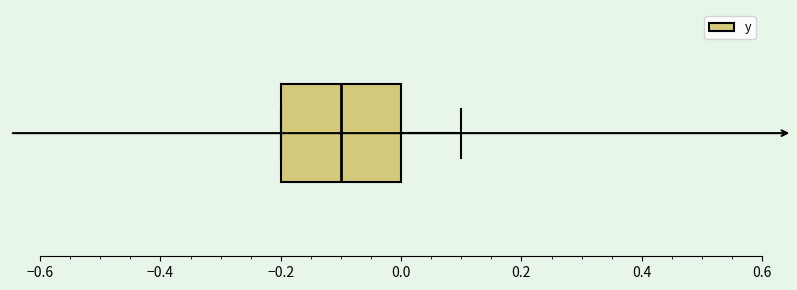

Transcribe this box plot: give where the median line is, the range the box spans, and where the two whiskers end, as read against the x-axis. The values are not printed on the chart, so give them approximately, as read against the axis.

median -0.1, box -0.2 to 0.0, whiskers -0.2 to 0.1